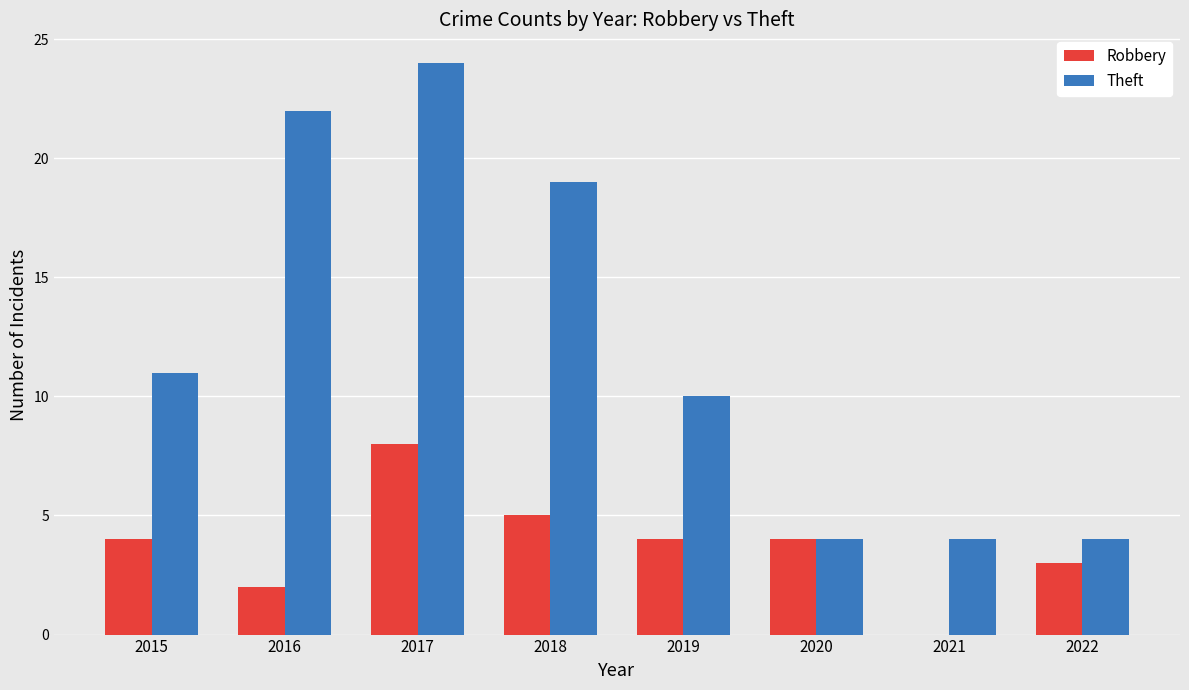

How many distinct data groups are displayed?

2